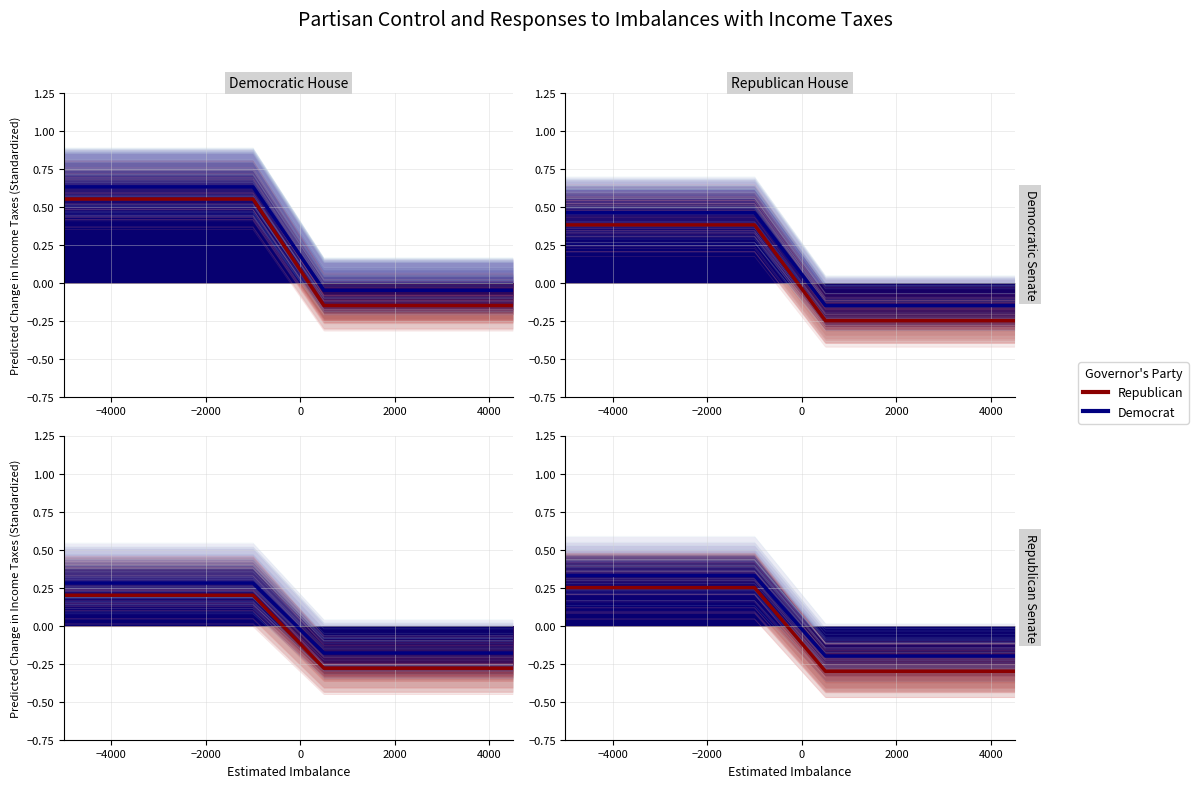

The value of Republican at 7 is 0.2. True or false?

True